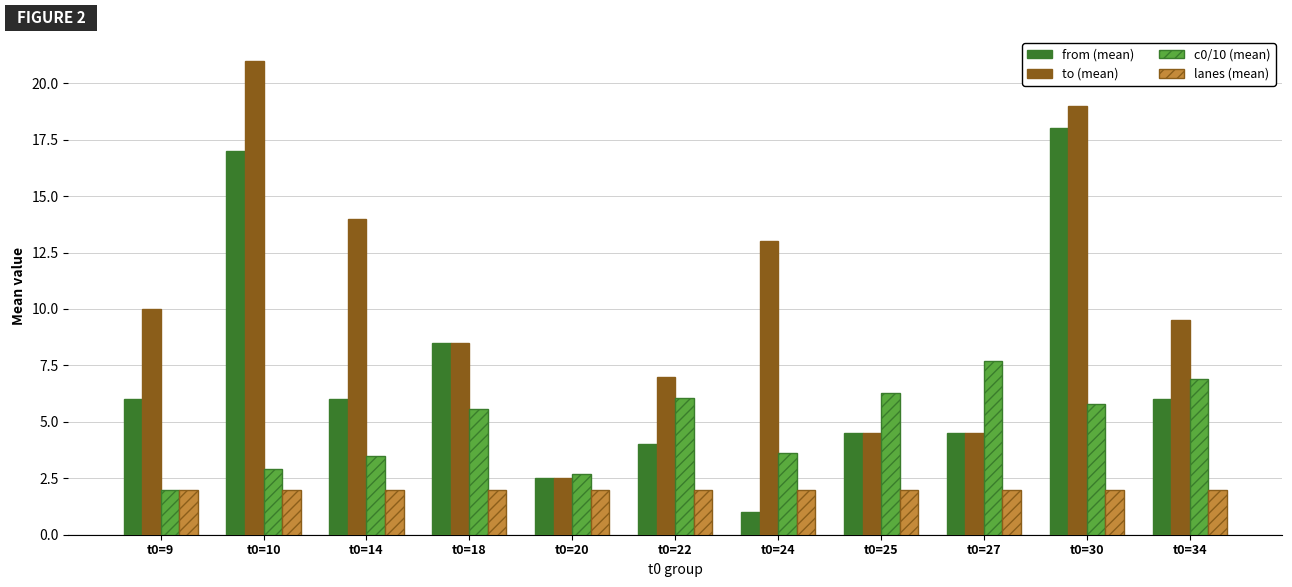

The lanes (mean) series shows 2.7 at t0=24. True or false?

False